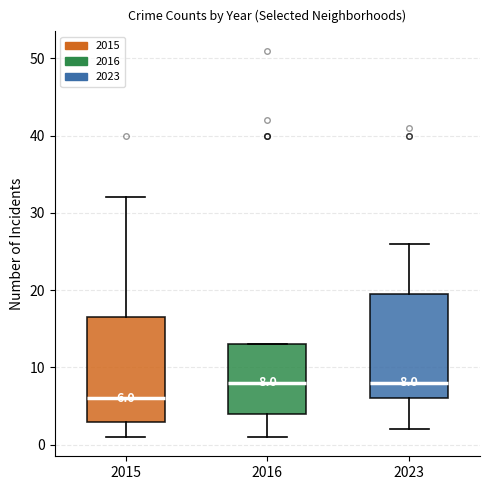

Which box's median line is the lowest?

2015